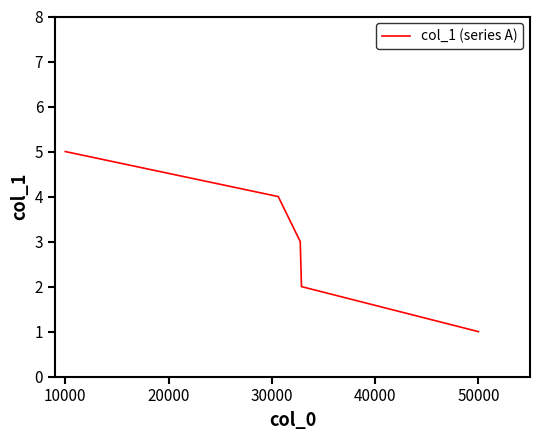

Does the chart have visible grid lines?

No